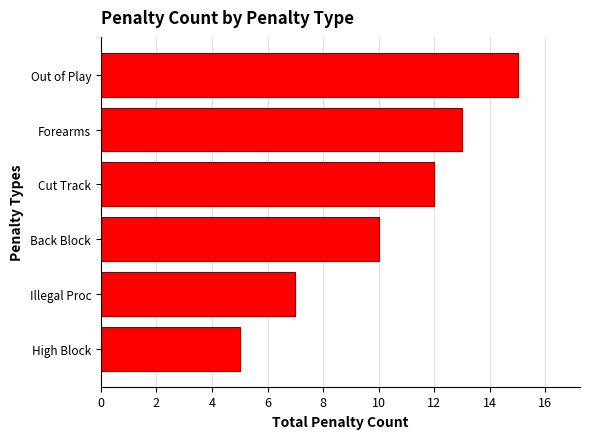

Reading bottom to top, extract all data points from this chart.

High Block=5	Illegal Proc=7	Back Block=10	Cut Track=12	Forearms=13	Out of Play=15